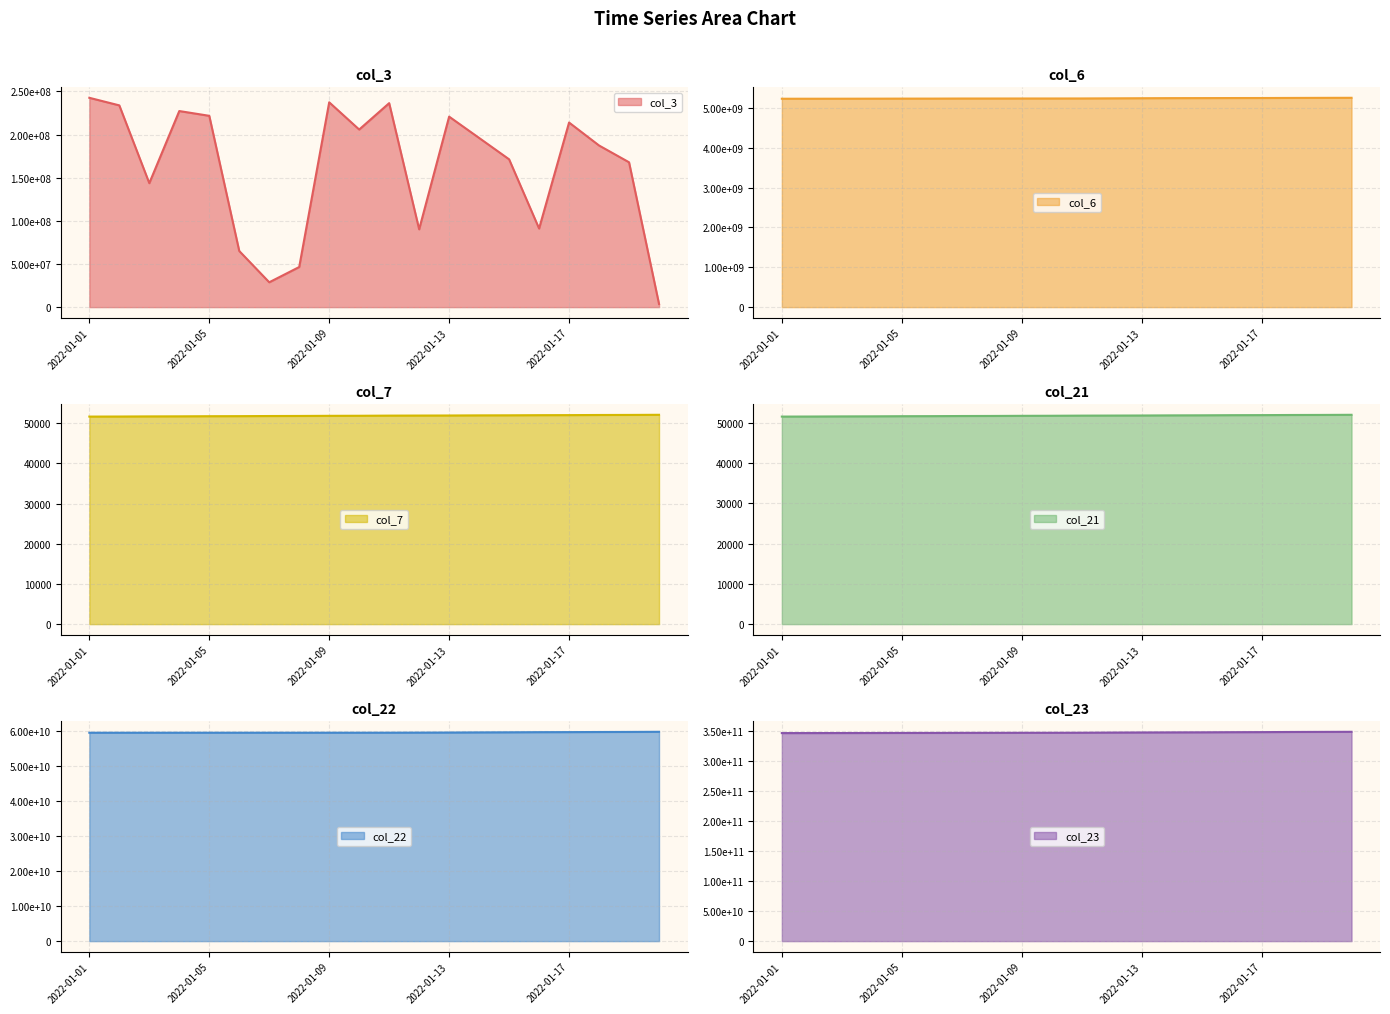

Which has a higher value, 2022-01-03 or 2022-01-18?

2022-01-18